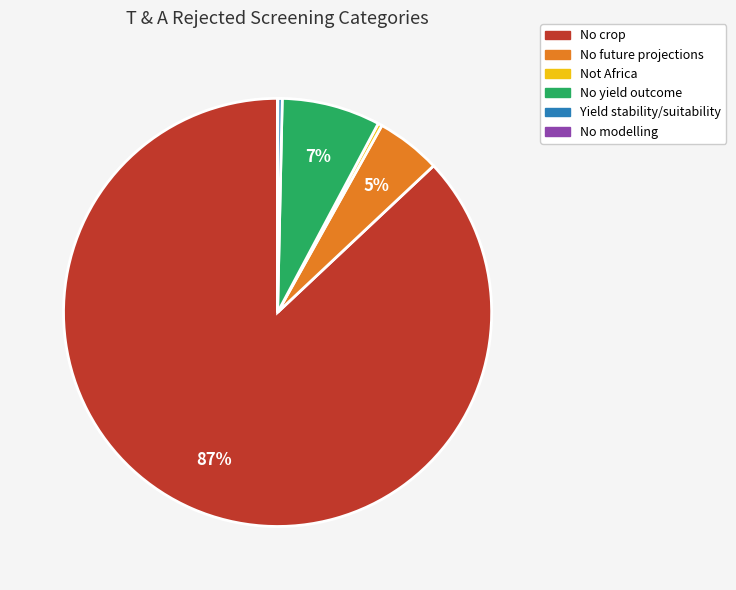

To the nearest percent, what portion does No yield outcome represent?

7%